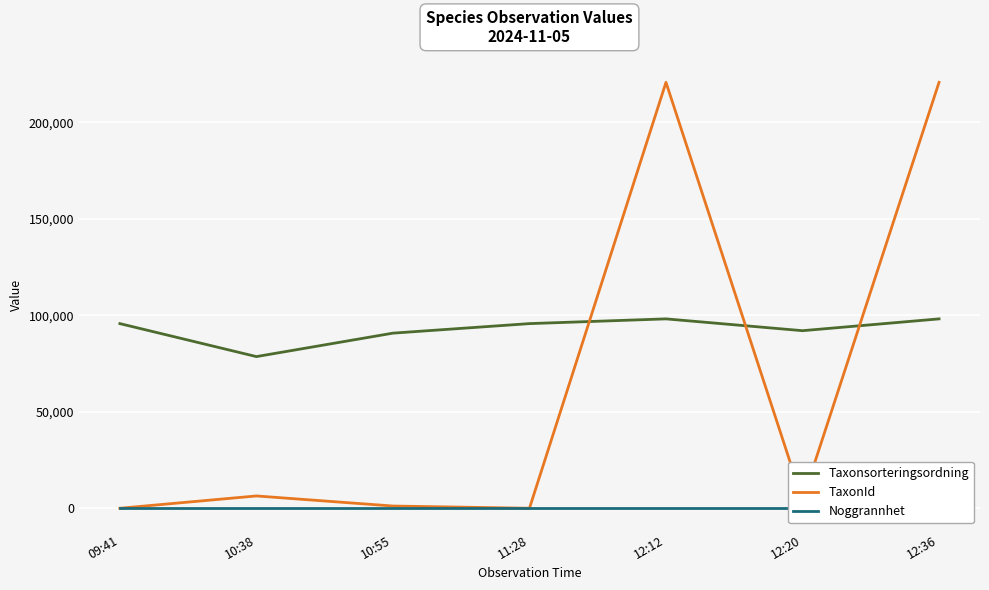

True or false: TaxonId has a value of 6425 at 10:38.

True